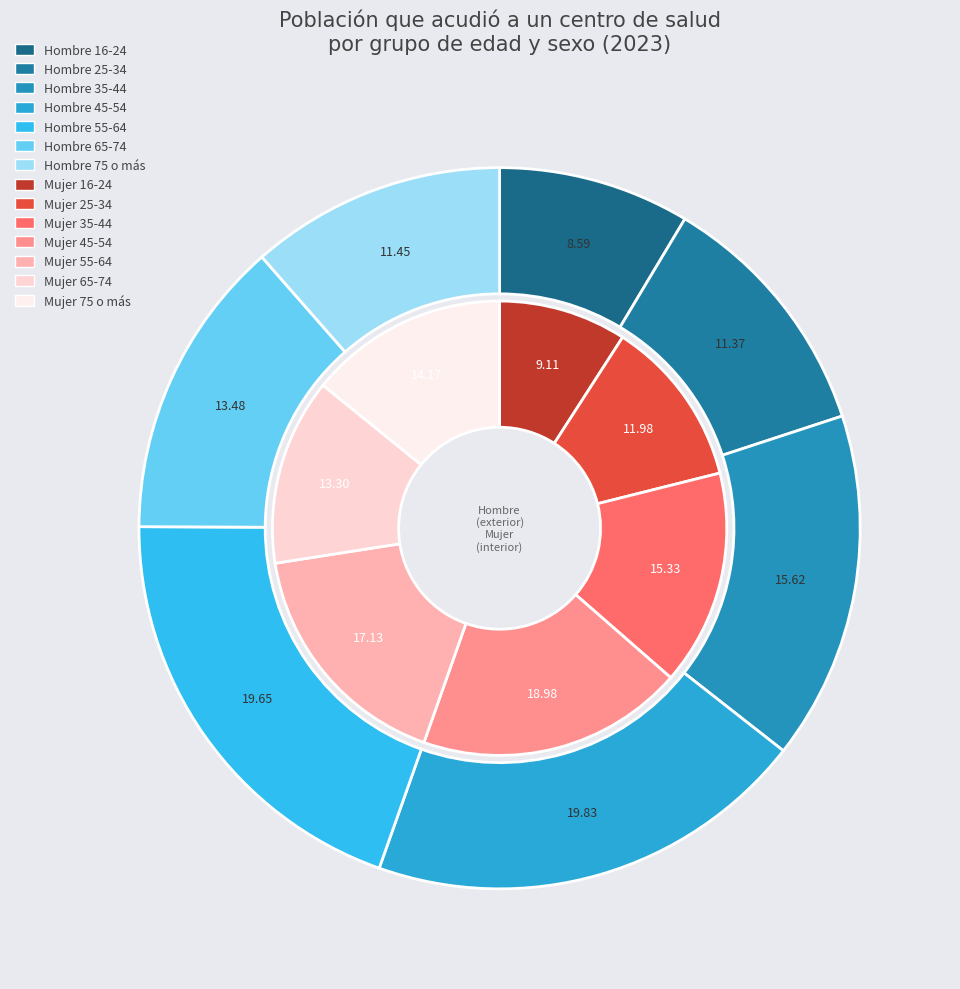

Which category has the biggest portion of the pie?

45-54